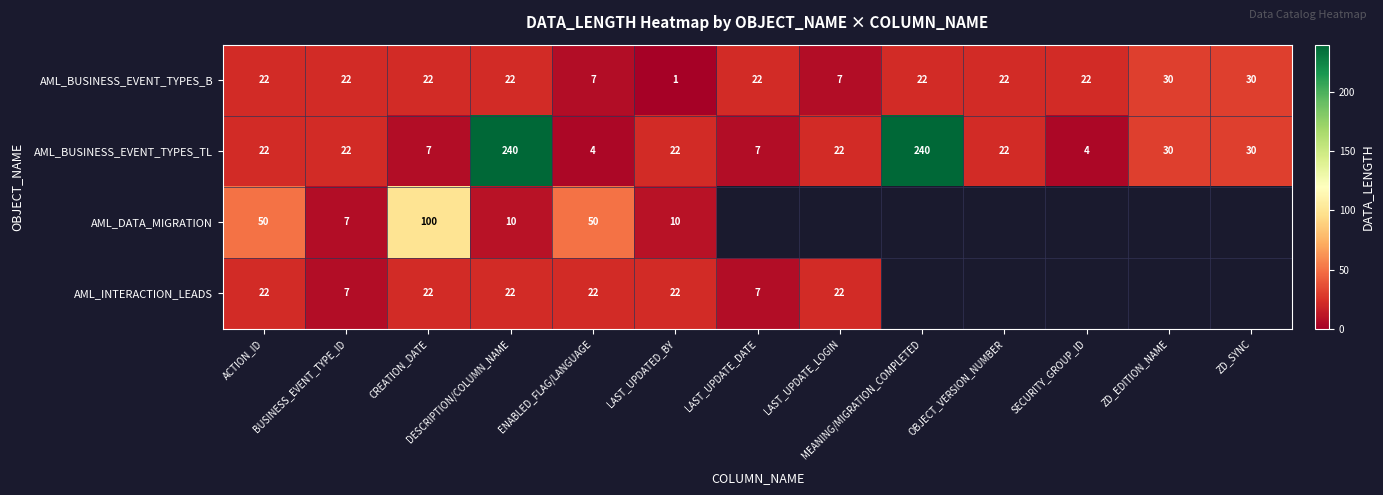

What is the highest value of the AML_BUSINESS_EVENT_TYPES_B series?

30